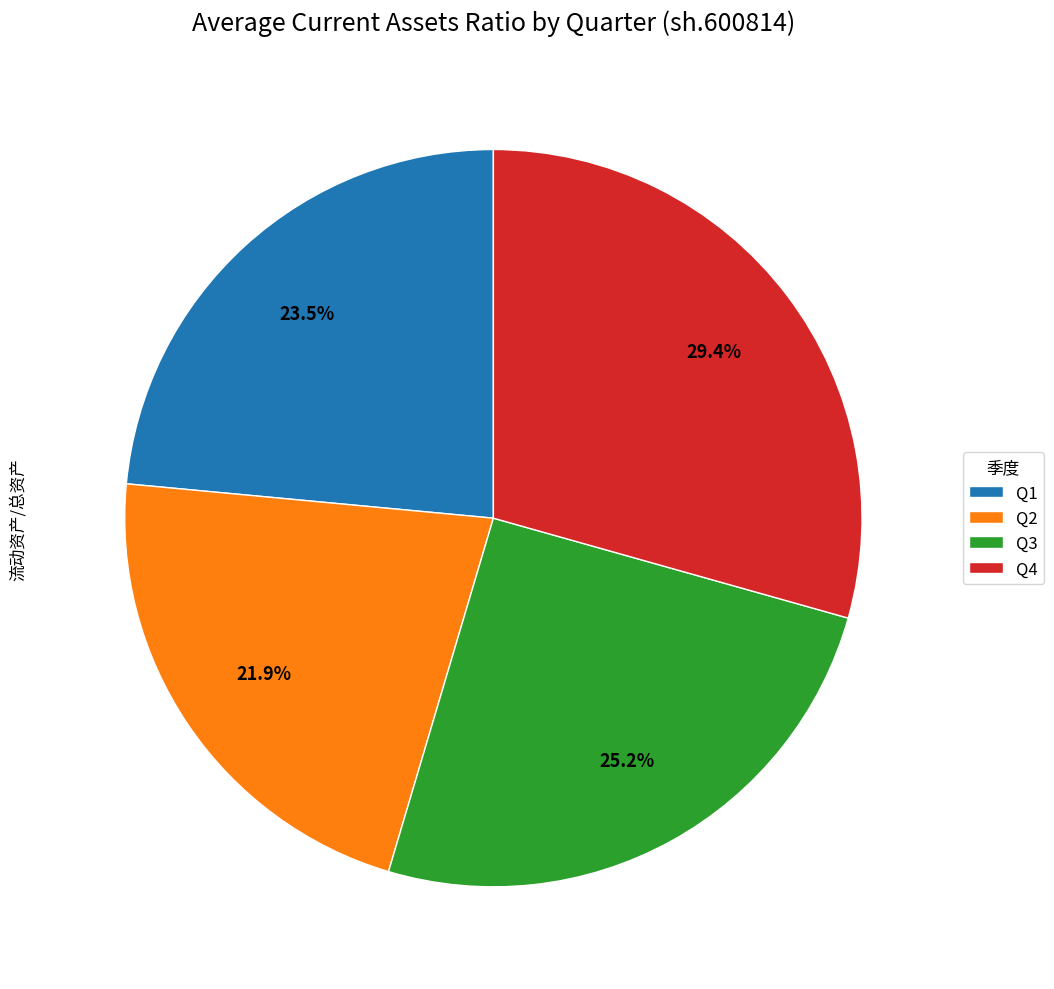

Does Q2 represent more than half of the total?

No